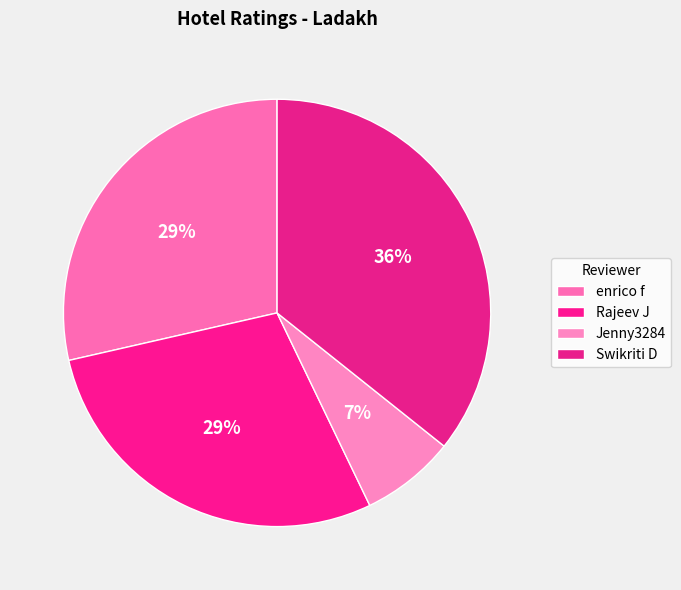

Does Jenny3284 account for over 50% of the chart?

No